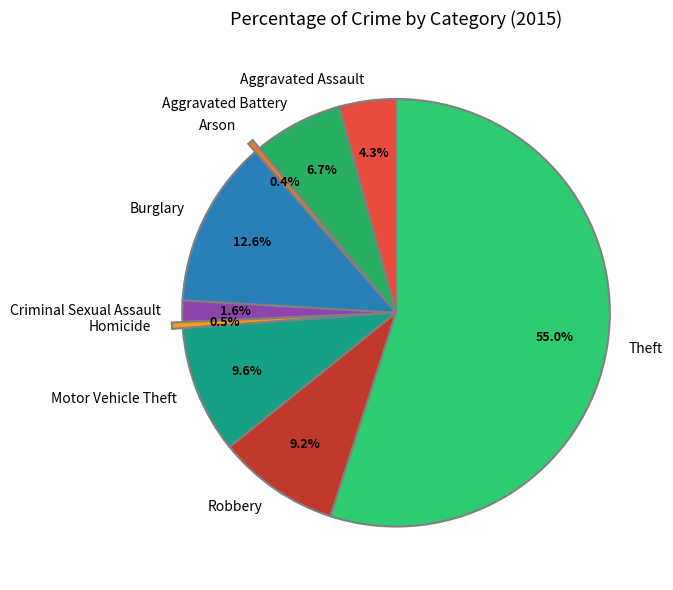

Count the number of slices in the pie.

9